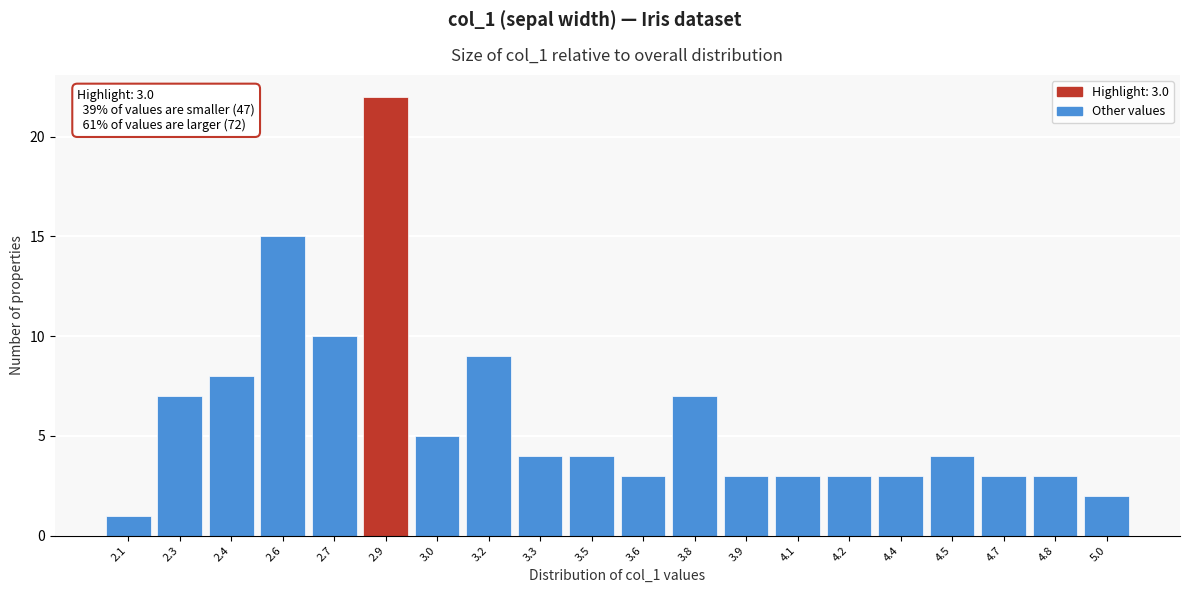

Reading left to right, extract all data points from this chart.

1	7	8	15	10	22	5	9	4	4	3	7	3	3	3	3	4	3	3	2